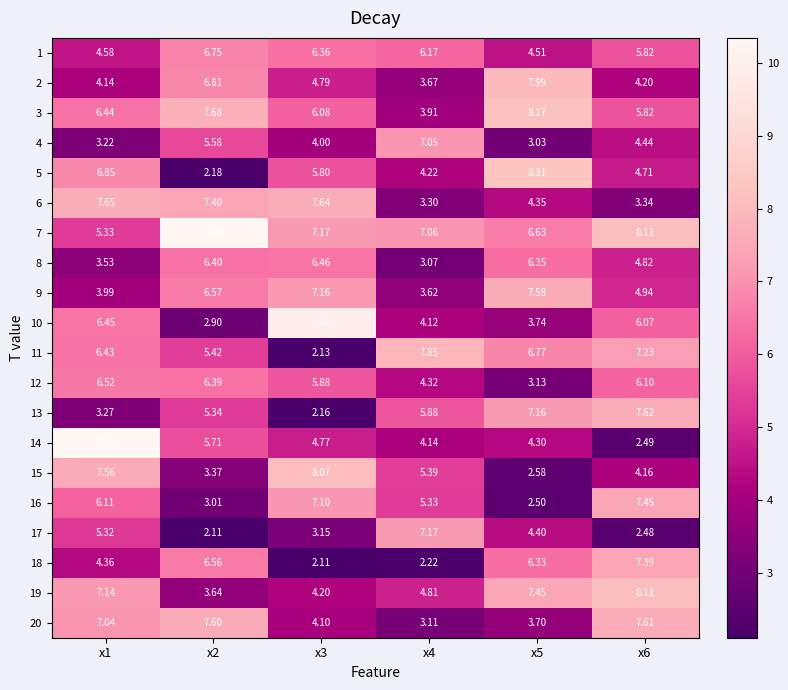

Which series has the largest total across all categories?

7